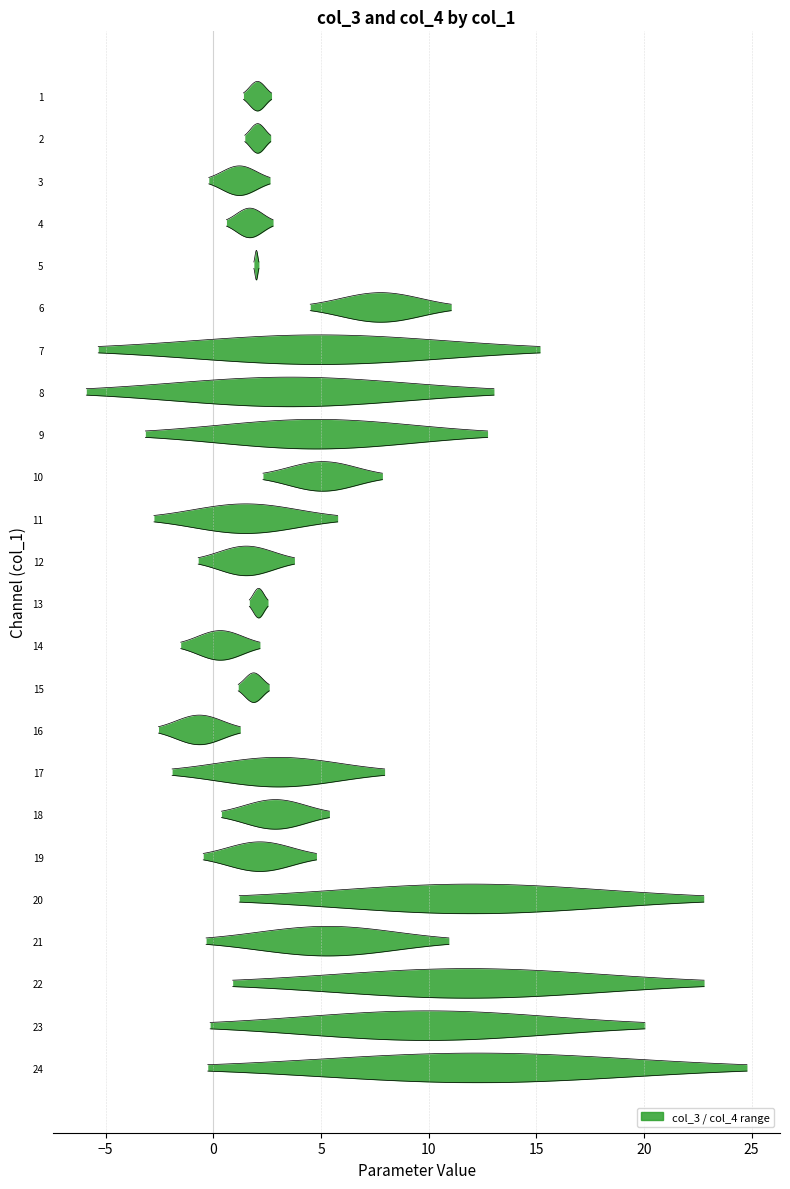

What is the total value across all series at 12?

3.1